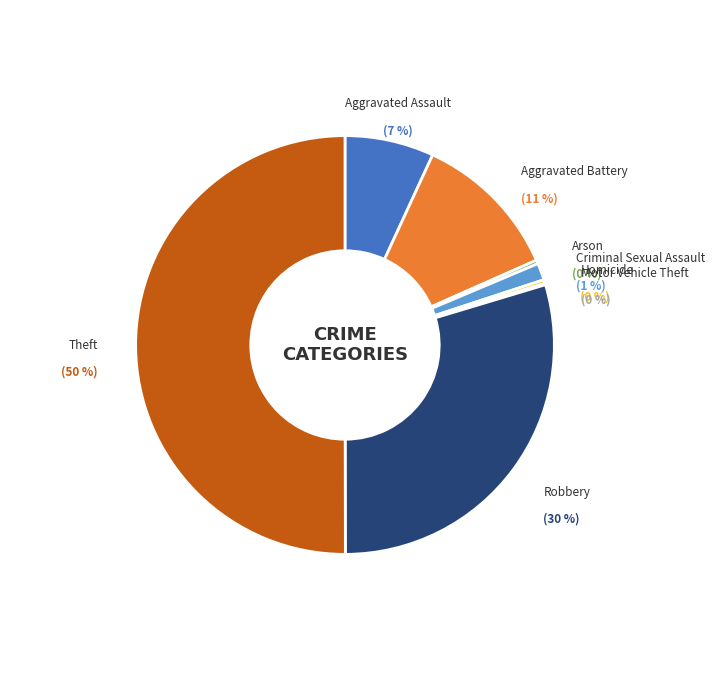

Rank the categories by value from lowest to highest.

Motor Vehicle Theft, Arson, Homicide, Criminal Sexual Assault, Aggravated Assault, Aggravated Battery, Robbery, Theft